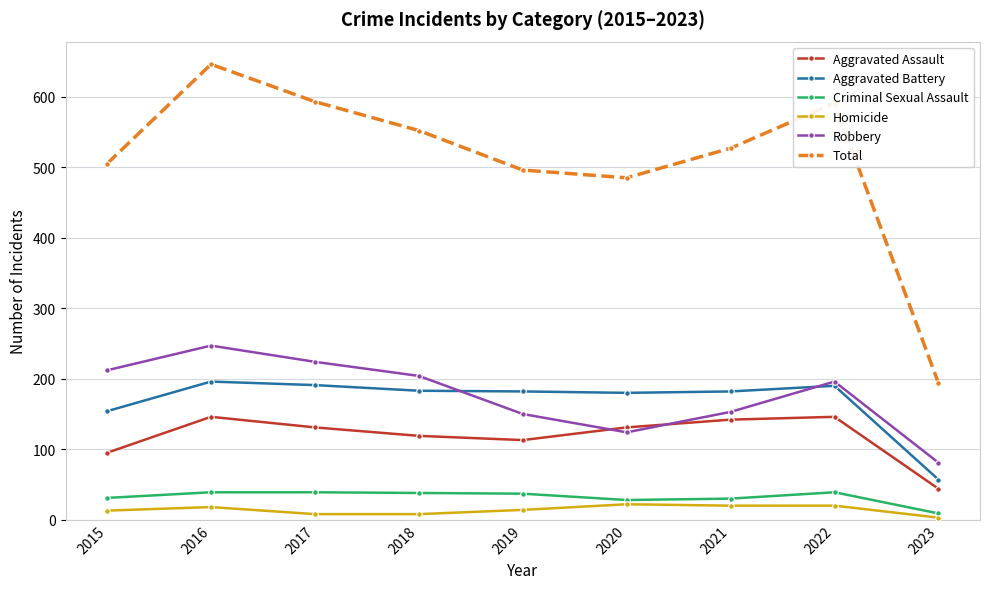

True or false: Total and Criminal Sexual Assault intersect in this chart.

False